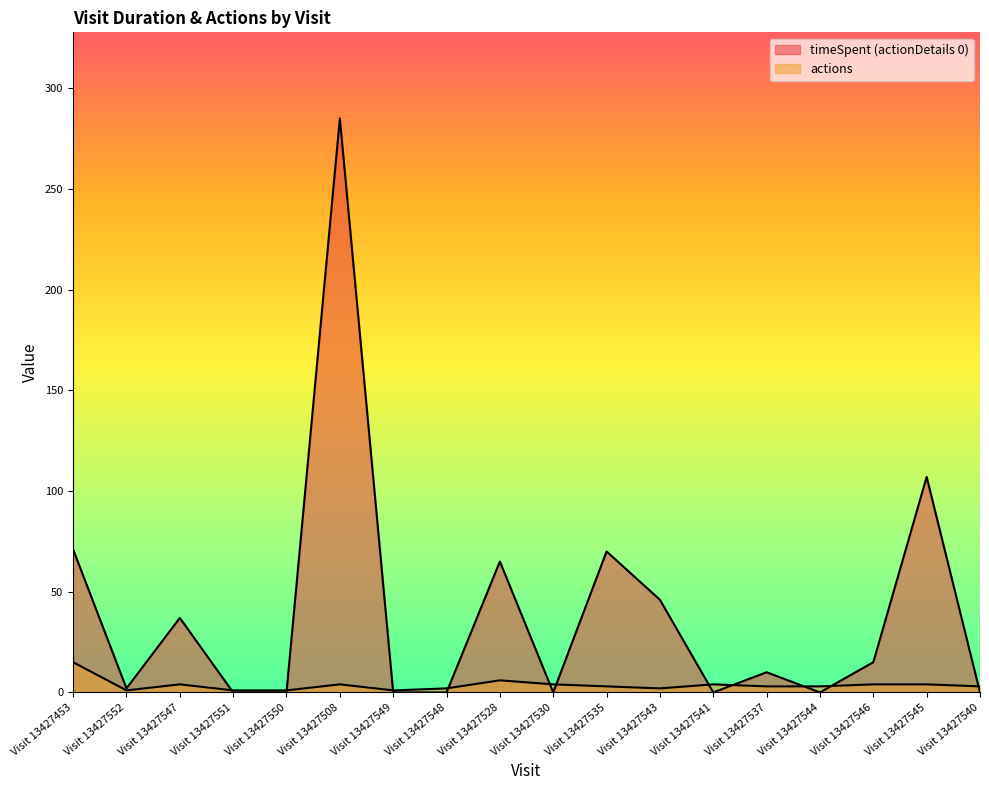

The value of actions at Visit 13427547 is 4. True or false?

True